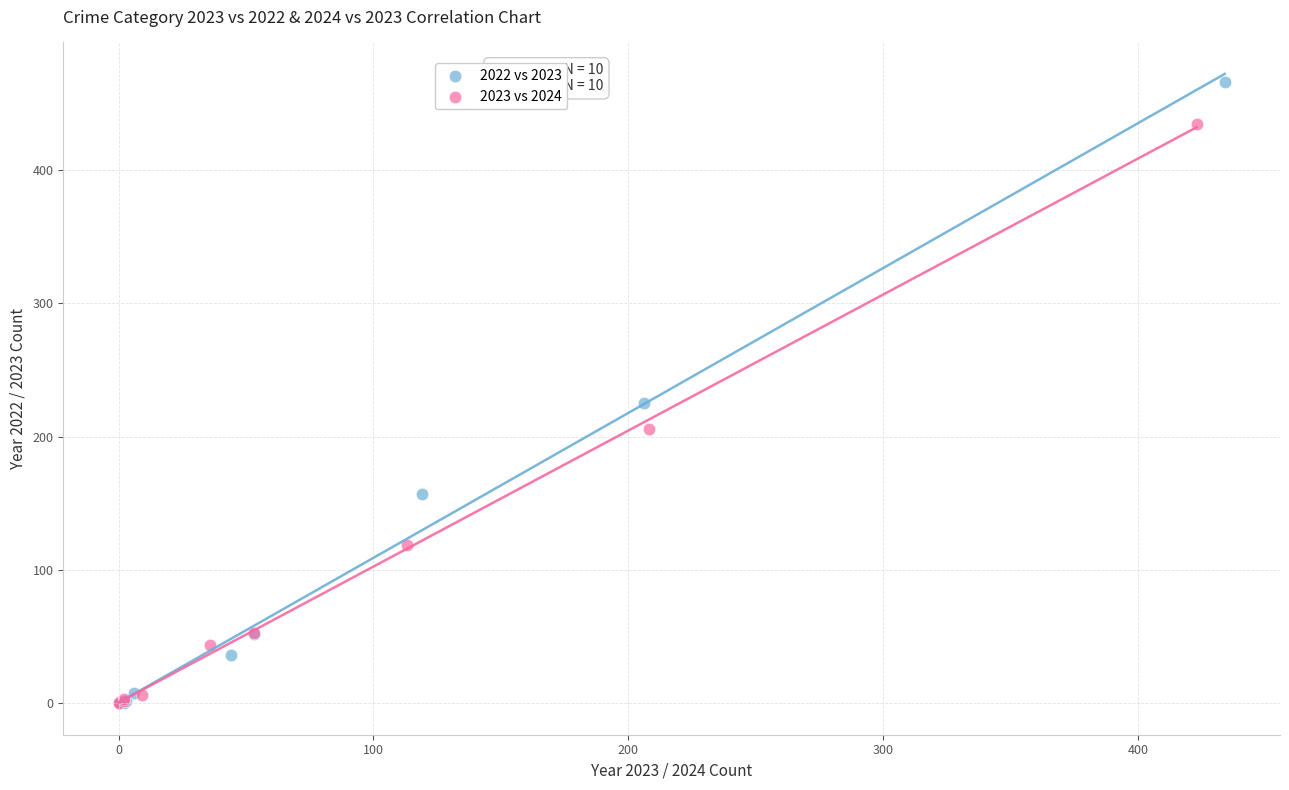

Which series has the widest spread of Y values?

2022 vs 2023